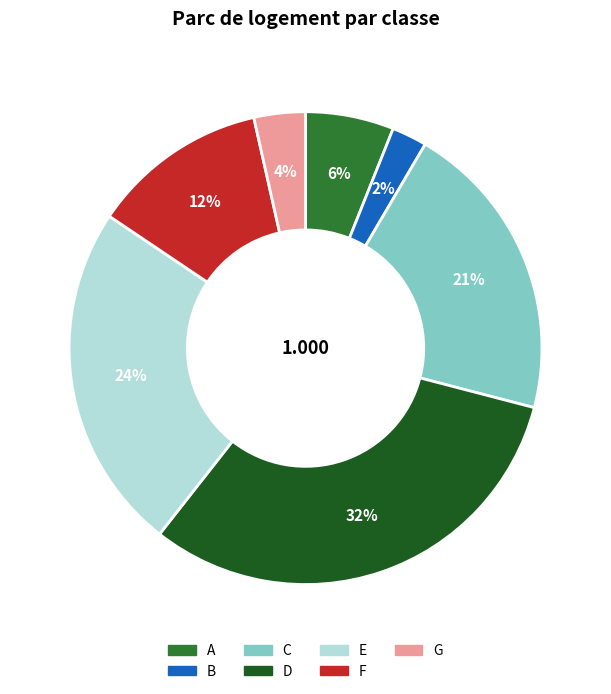

What is the smallest slice in the pie chart?

B